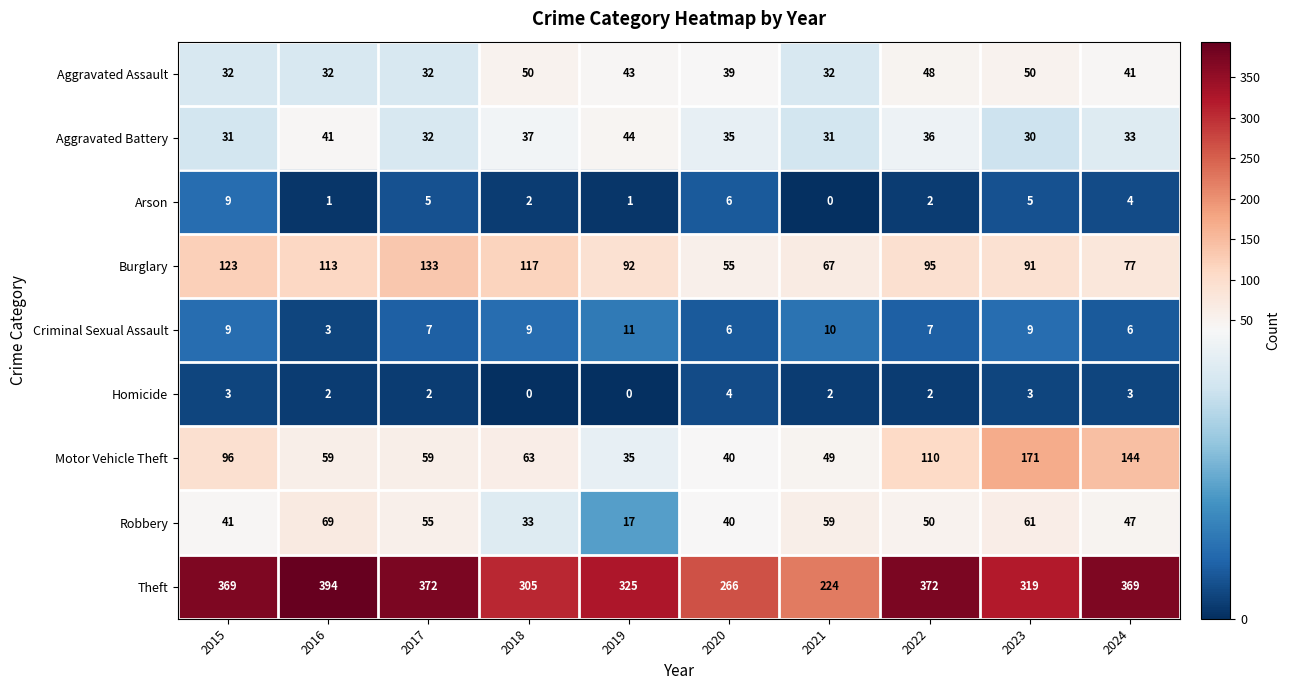

Which category has the highest value across all series?

2016